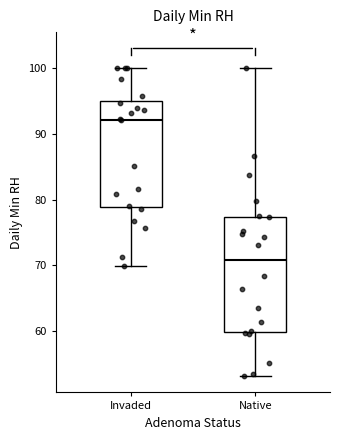

Reading left to right, read every box against the y-axis: the position of its median line, the range the box covers, and the ends of its whiskers. The values are not printed on the chart, so give them approximately, as read against the axis.

Invaded: median 92, box 79 to 95, whiskers 70 to 100
Native: median 71, box 60 to 77, whiskers 53 to 100